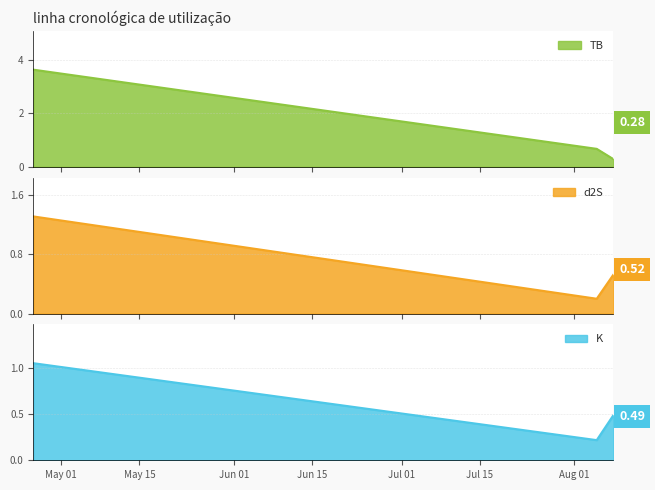

Is it true that K equals 0.3 at 2022-08-05?

False